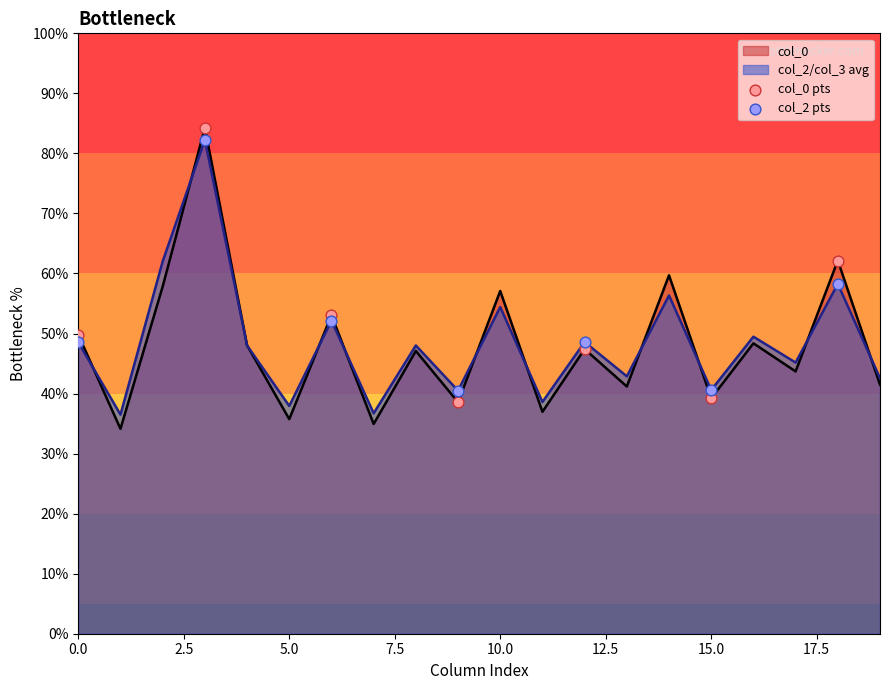

What is the minimum value shown in the chart?

34.1